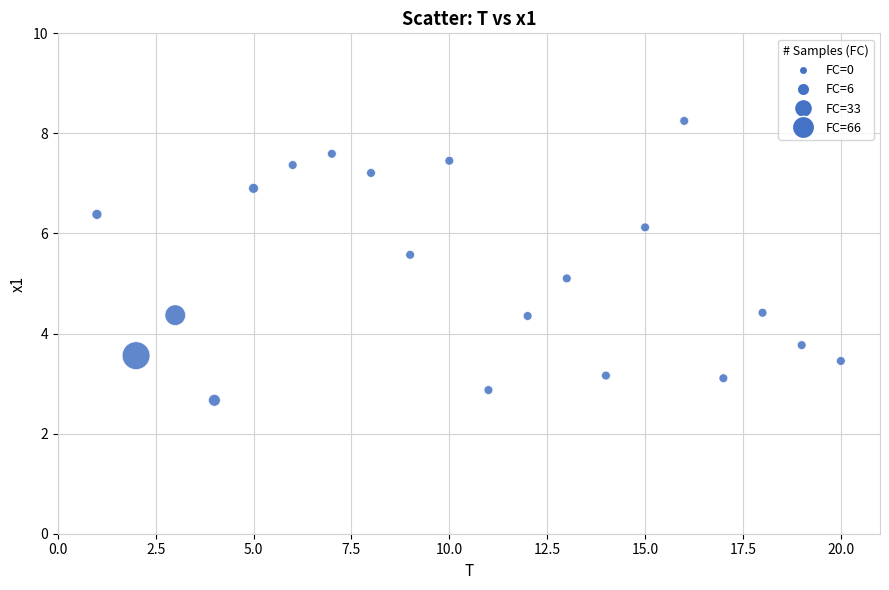

What Y value in the scatter plot is closest to 5?

5.1